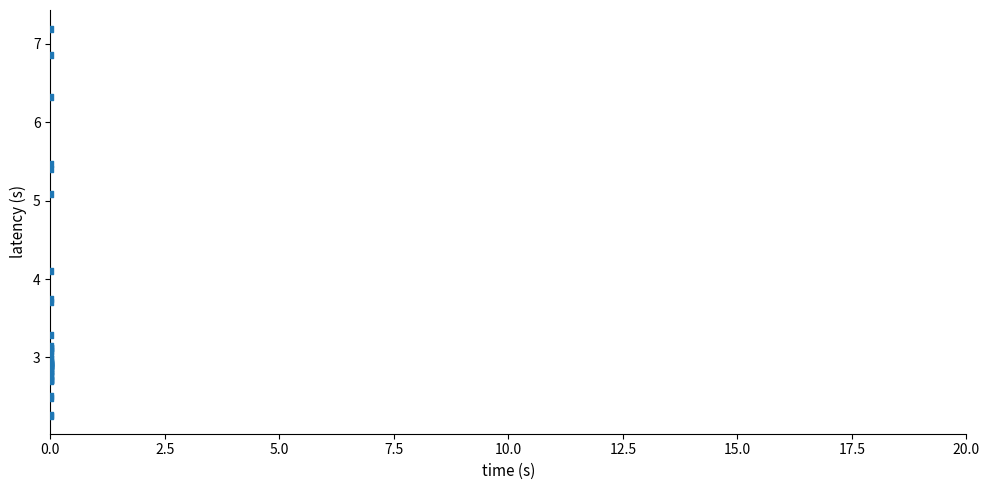

What Y value in the scatter plot is closest to 4?

4.1